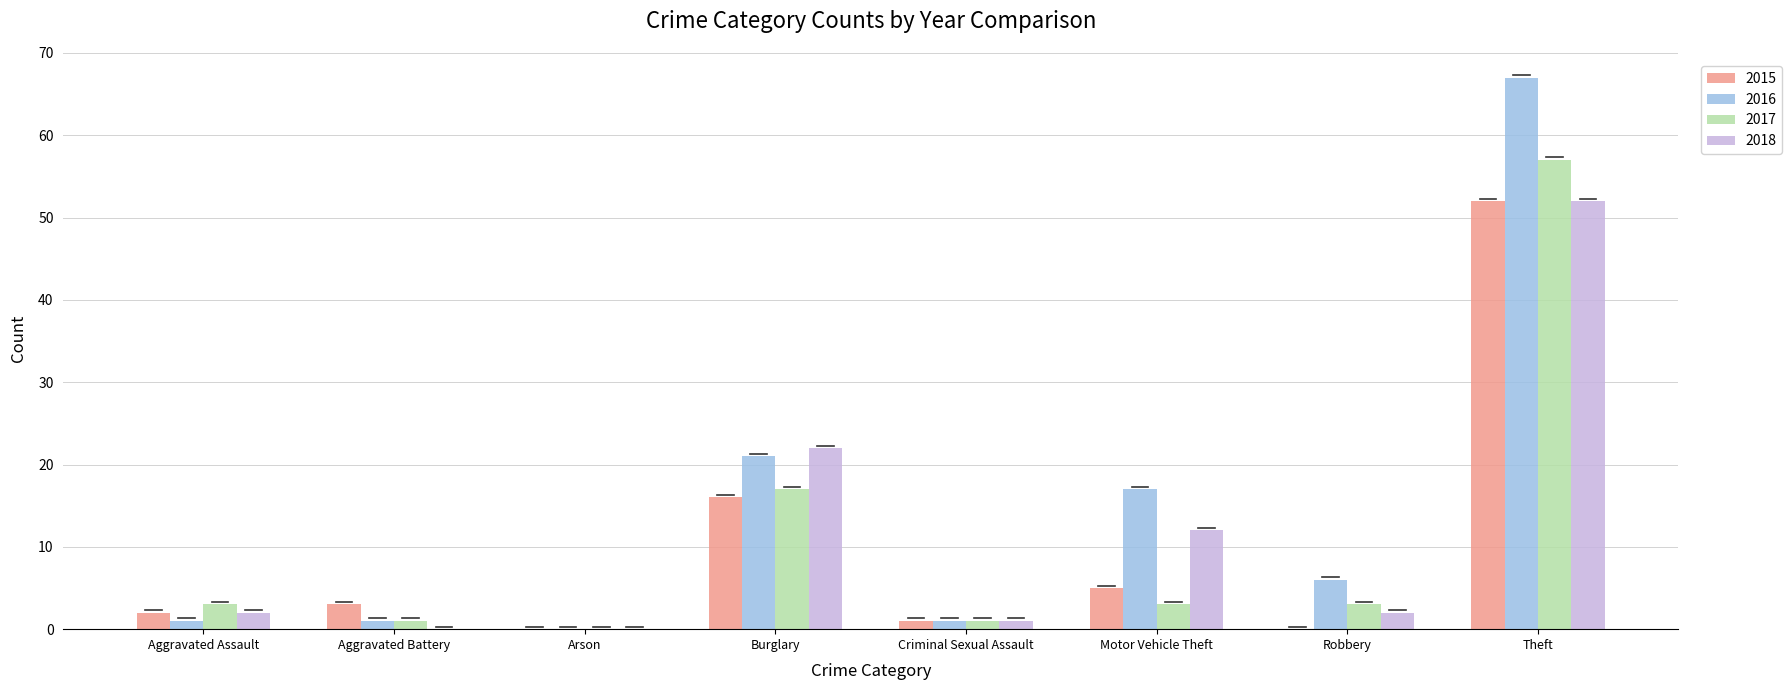

Reading right to left, transcribe all the data shown in this chart.

2015: Theft=52	Robbery=0	Motor Vehicle Theft=5	Criminal Sexual Assault=1	Burglary=16	Arson=0	Aggravated Battery=3	Aggravated Assault=2
2016: Theft=67	Robbery=6	Motor Vehicle Theft=17	Criminal Sexual Assault=1	Burglary=21	Arson=0	Aggravated Battery=1	Aggravated Assault=1
2017: Theft=57	Robbery=3	Motor Vehicle Theft=3	Criminal Sexual Assault=1	Burglary=17	Arson=0	Aggravated Battery=1	Aggravated Assault=3
2018: Theft=52	Robbery=2	Motor Vehicle Theft=12	Criminal Sexual Assault=1	Burglary=22	Arson=0	Aggravated Battery=0	Aggravated Assault=2